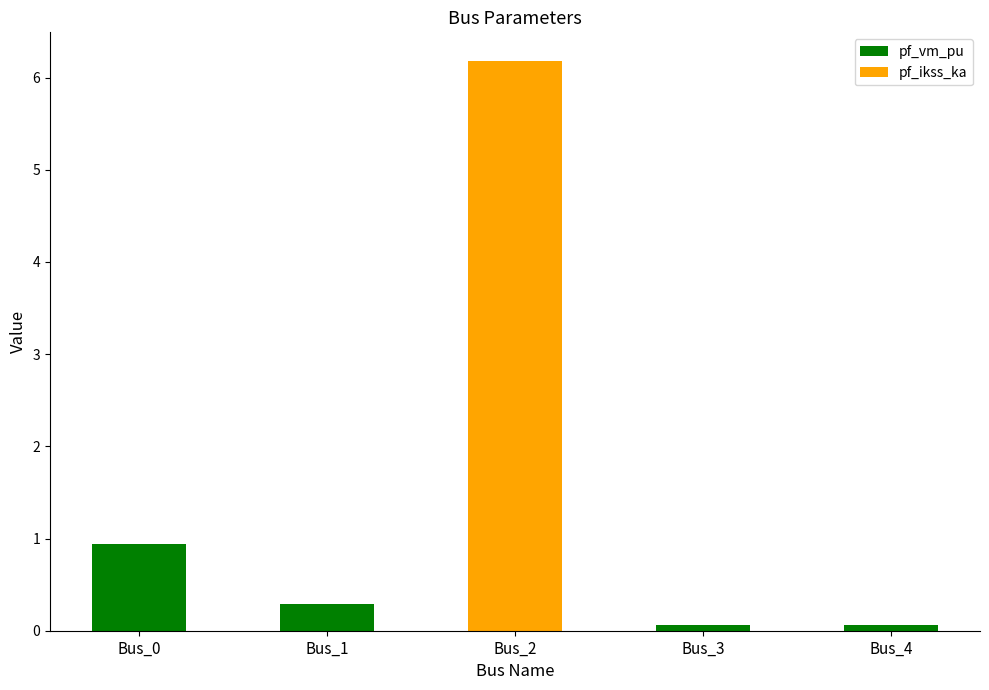

What is the sum of all pf_vm_pu values?

1.4